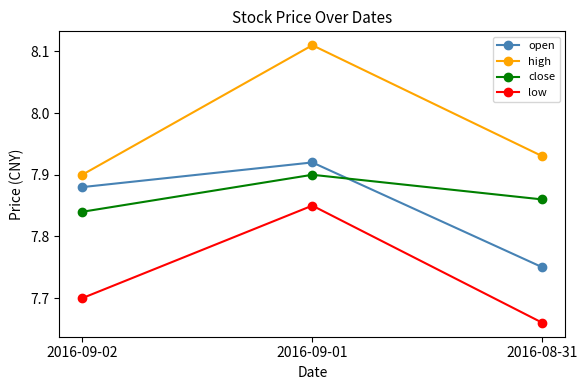

True or false: close has a value of 7.9 at 2016-09-01.

True